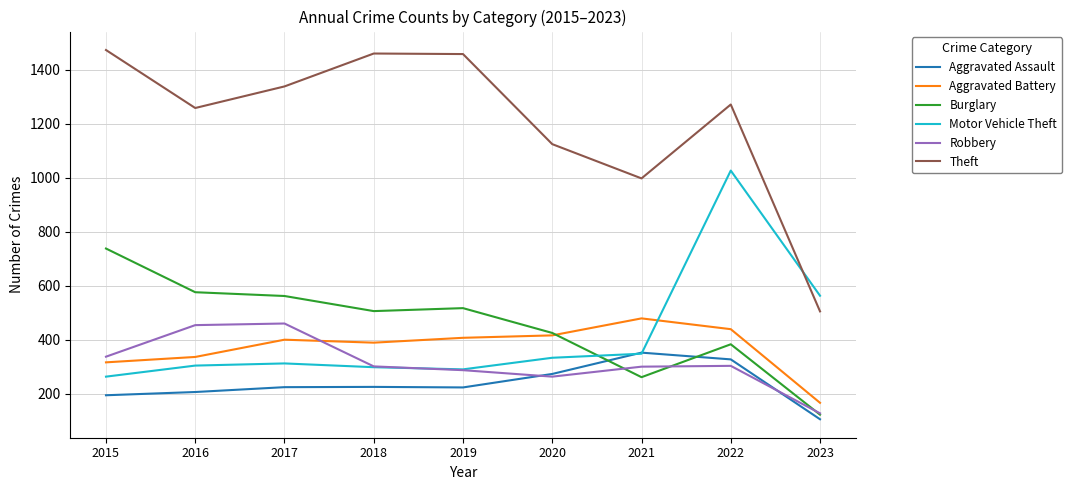

What is the difference between the maximum and minimum values in the Theft series?

969